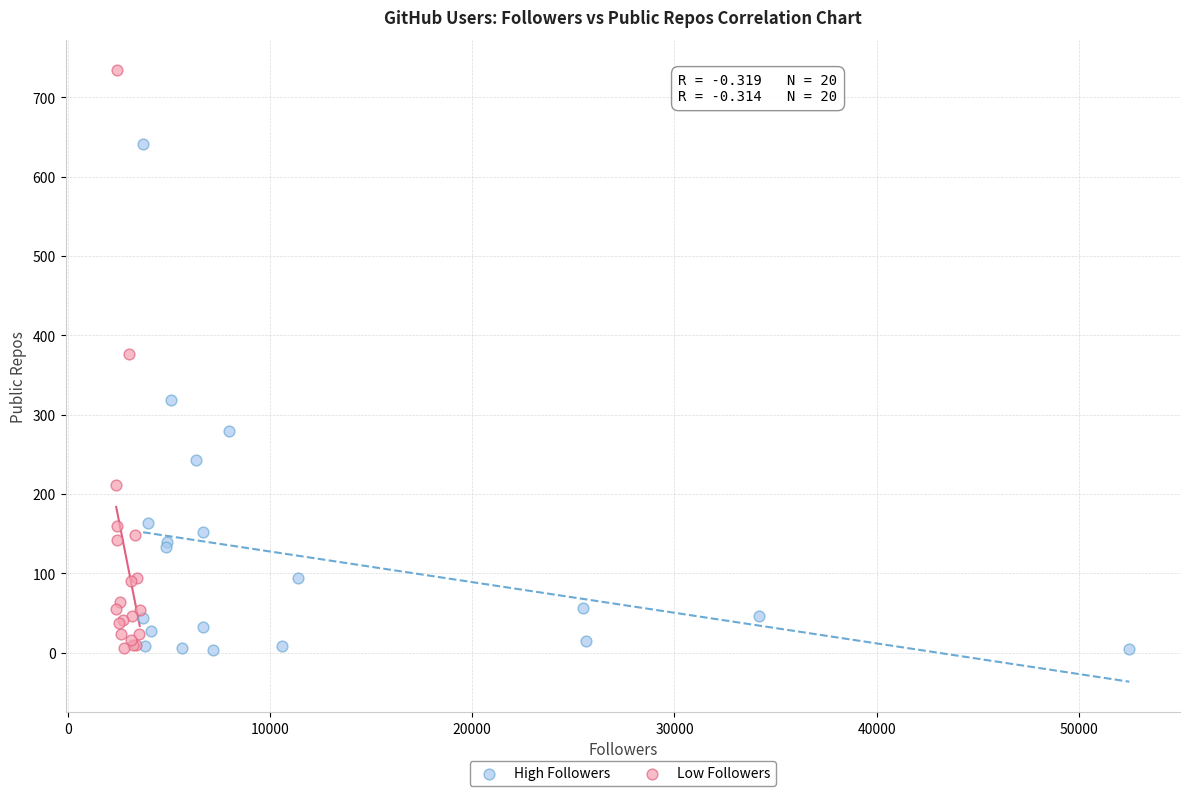

Which series has the widest spread of Y values?

Low Followers